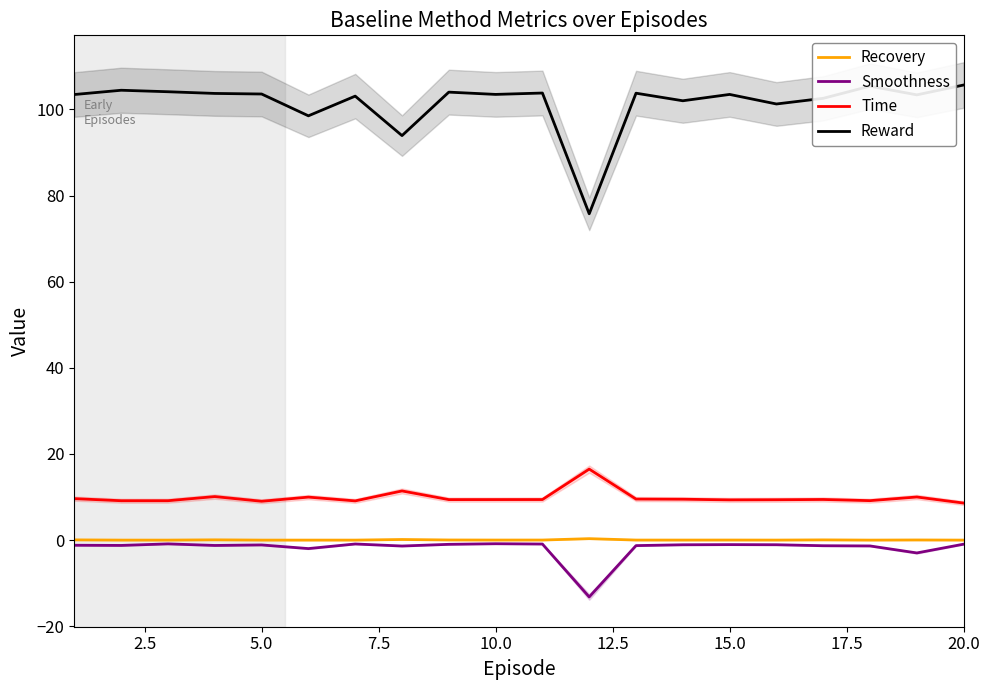

True or false: Smoothness and Reward cross at least once.

False